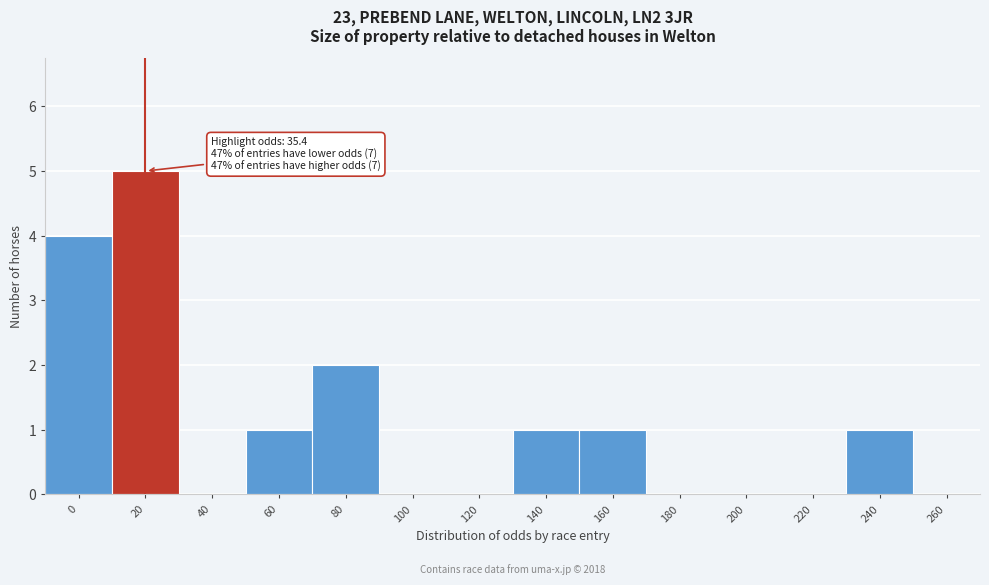

Reading left to right, transcribe all the data shown in this chart.

0=4	20=5	40=0	60=1	80=2	100=0	120=0	140=1	160=1	180=0	200=0	220=0	240=1	260=0